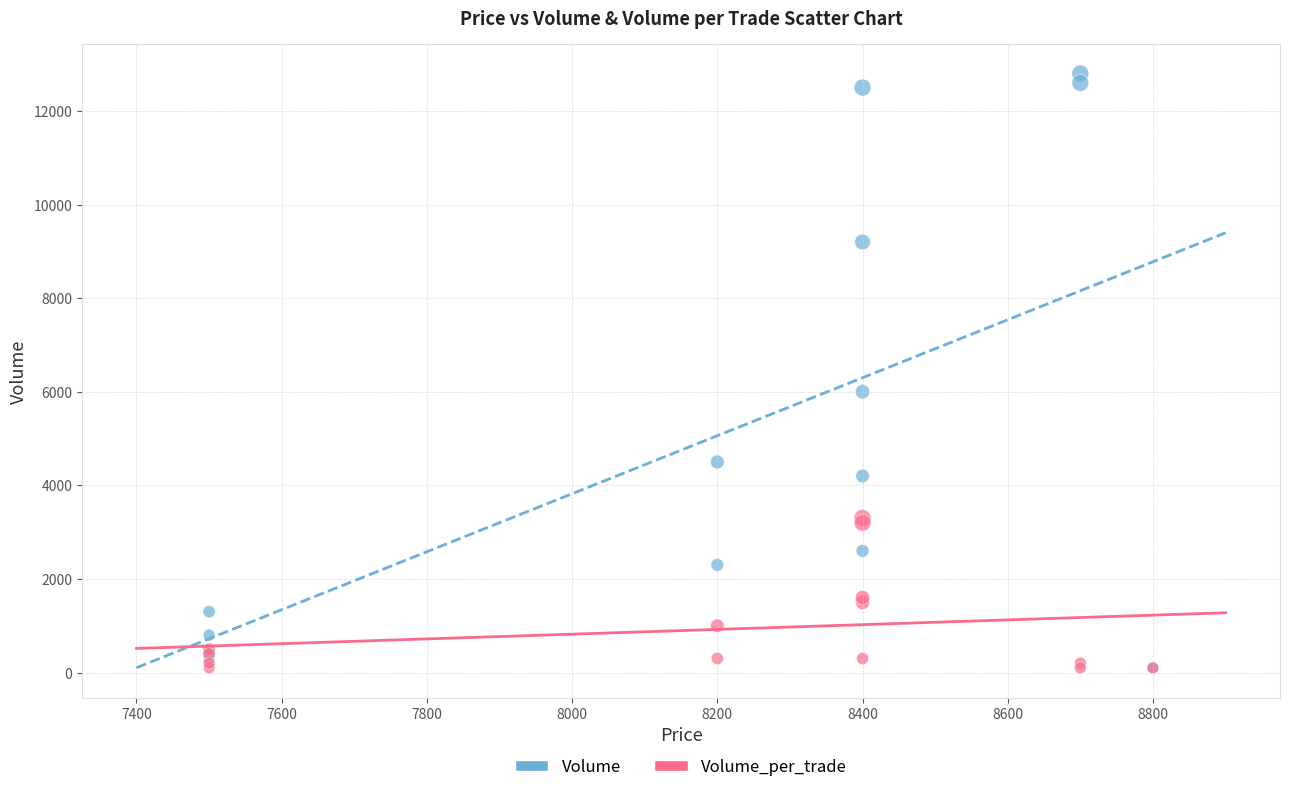

In the Volume series, what Y value is closest to 6450?

6000